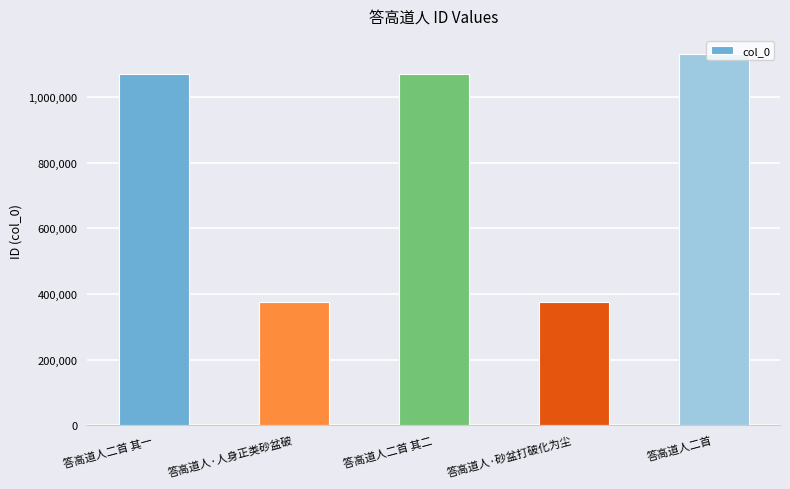

Approximately how many times larger is the value at 答高道人二首 其一 compared to 答高道人·人身正类砂盆破?

2.9